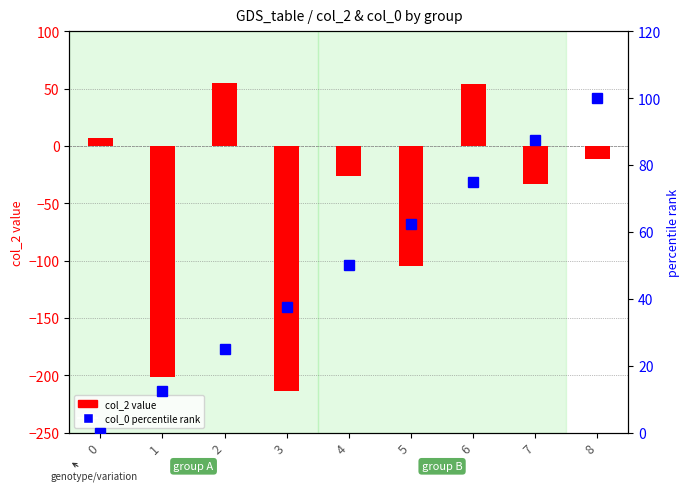

Are the bars grouped side by side (vs. stacked)?

Yes